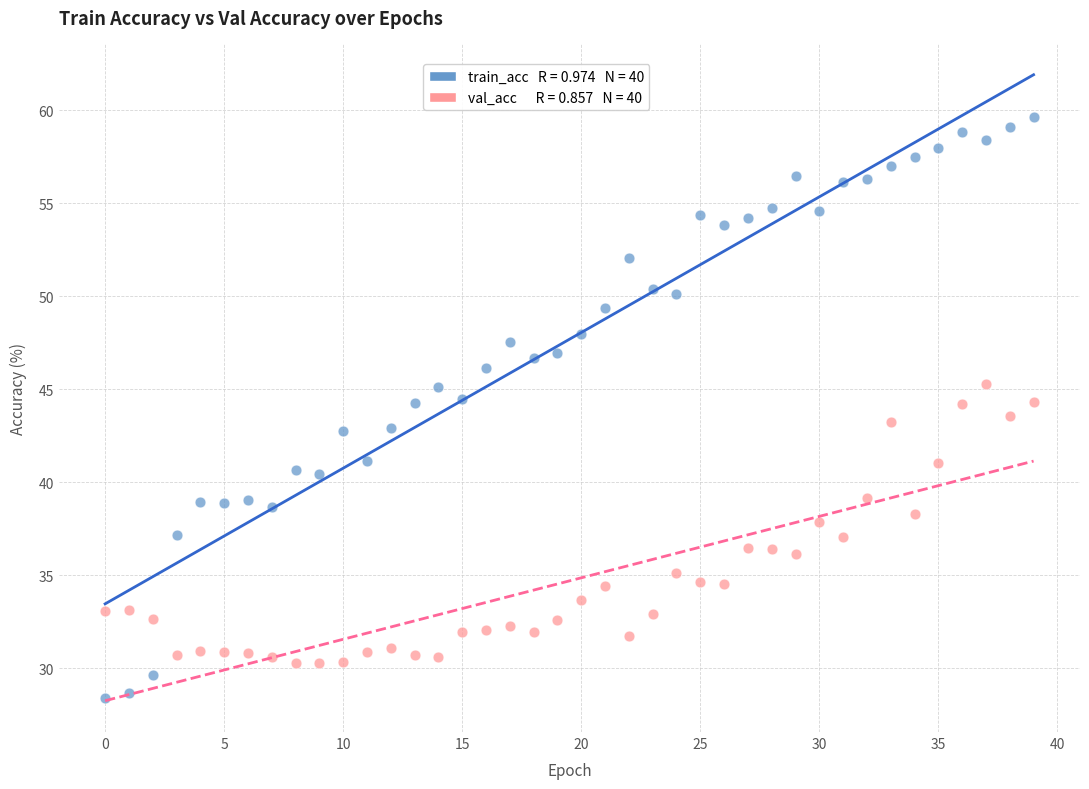

Across all data points, what is the range of Y values (max minus min)?

31.2